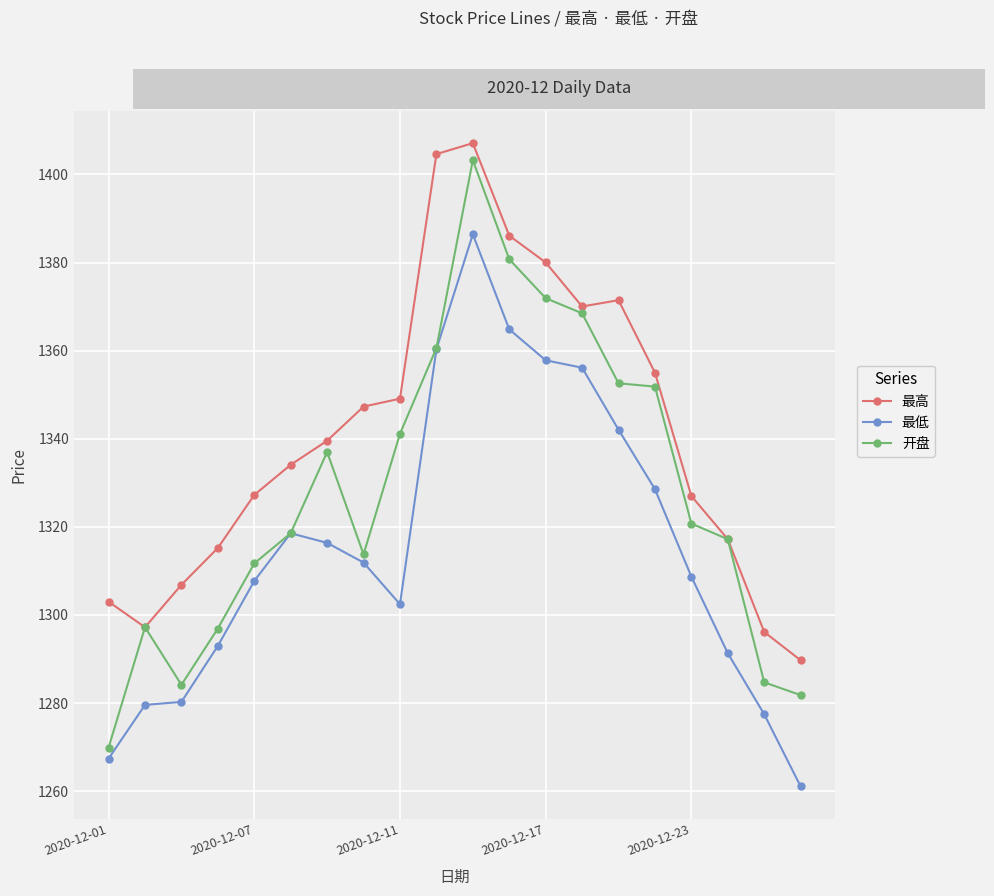

Which series has the largest total across all categories?

最高